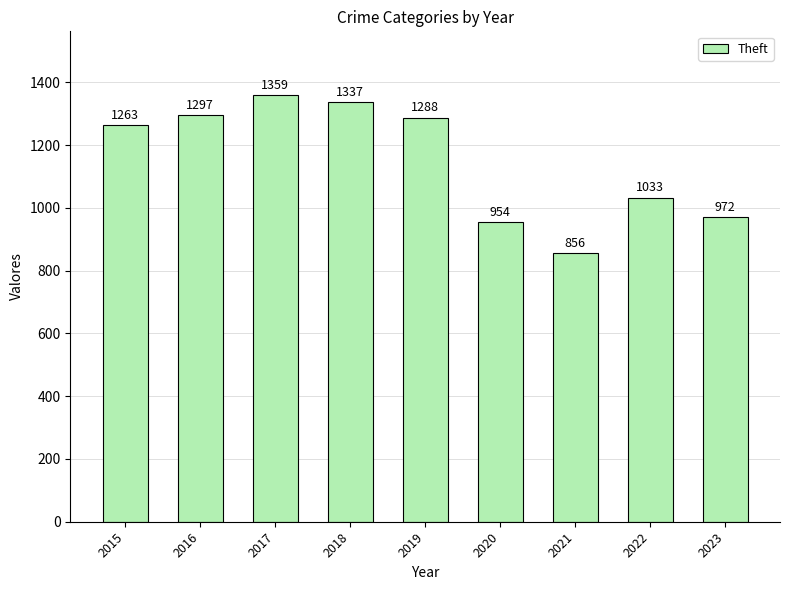

Which label corresponds to the smallest value in the chart?

2021